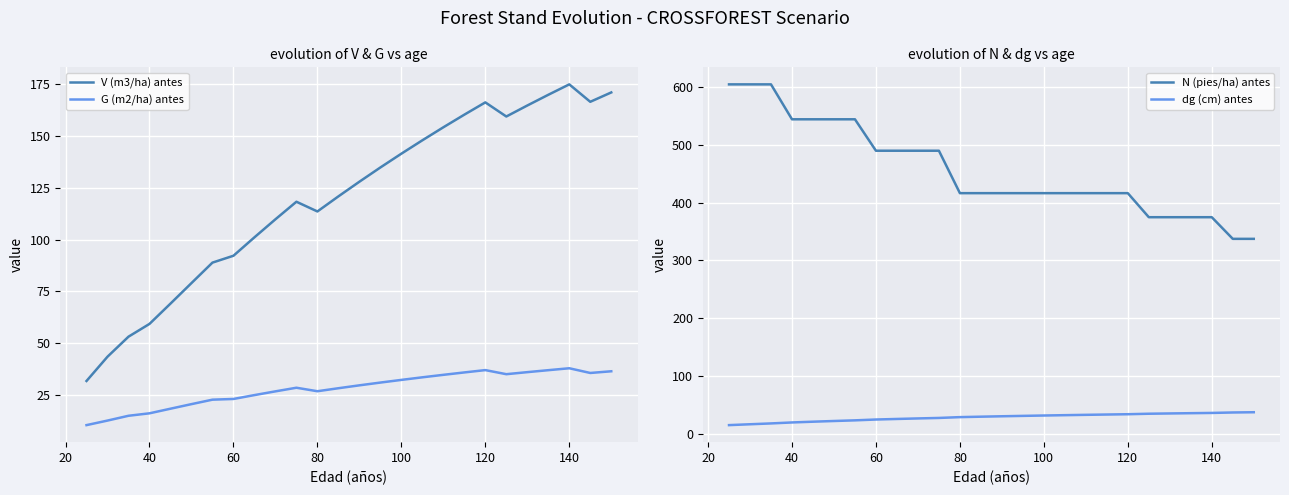

What is the minimum value for V (m3/ha) antes?

31.6